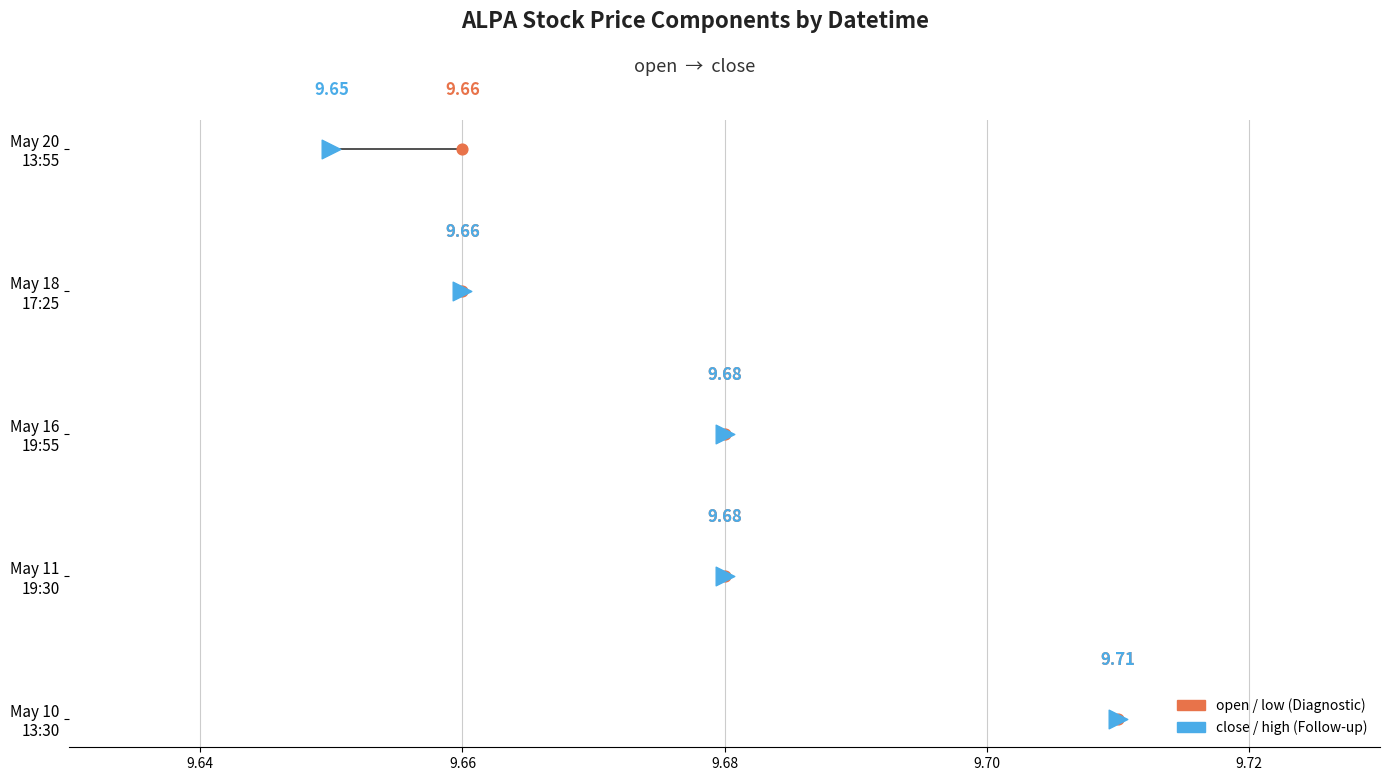

Is the value of open at 9.68 greater than the value of high at 9.66?

No